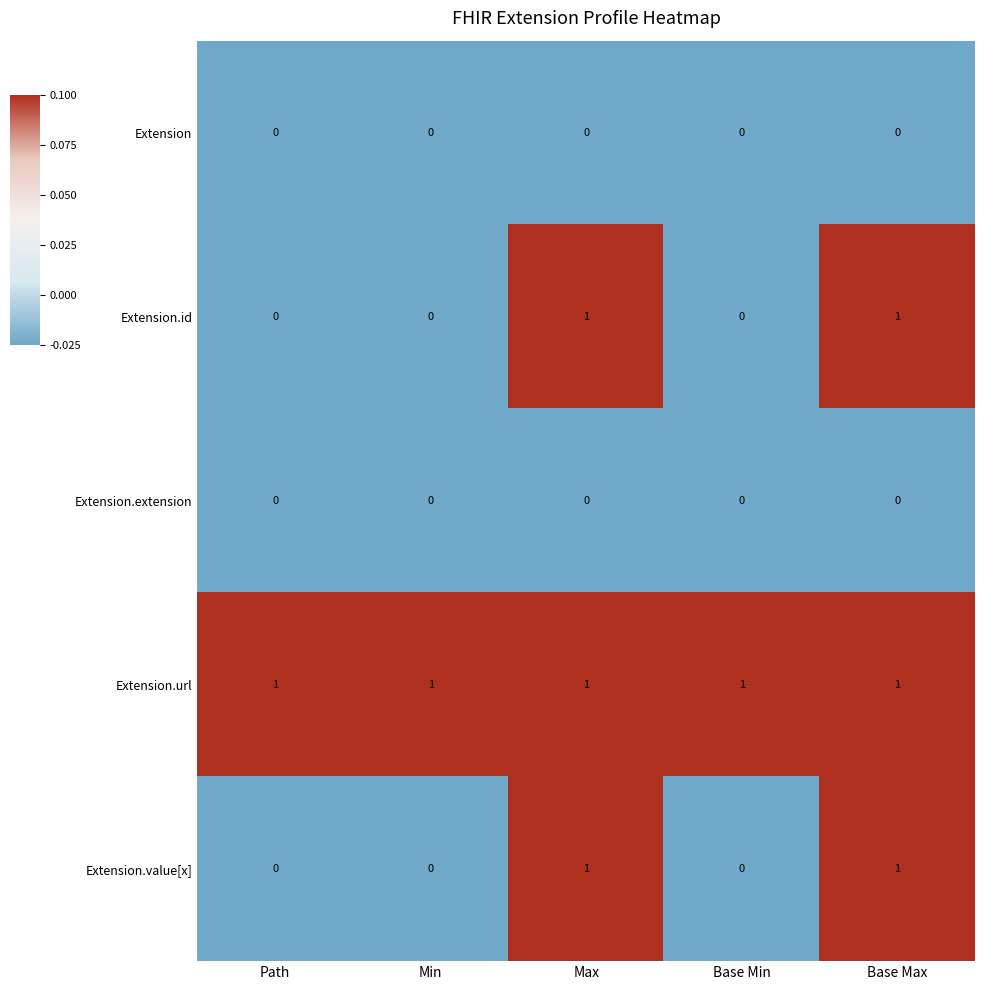

What is the sum of all Extension.url values?

5